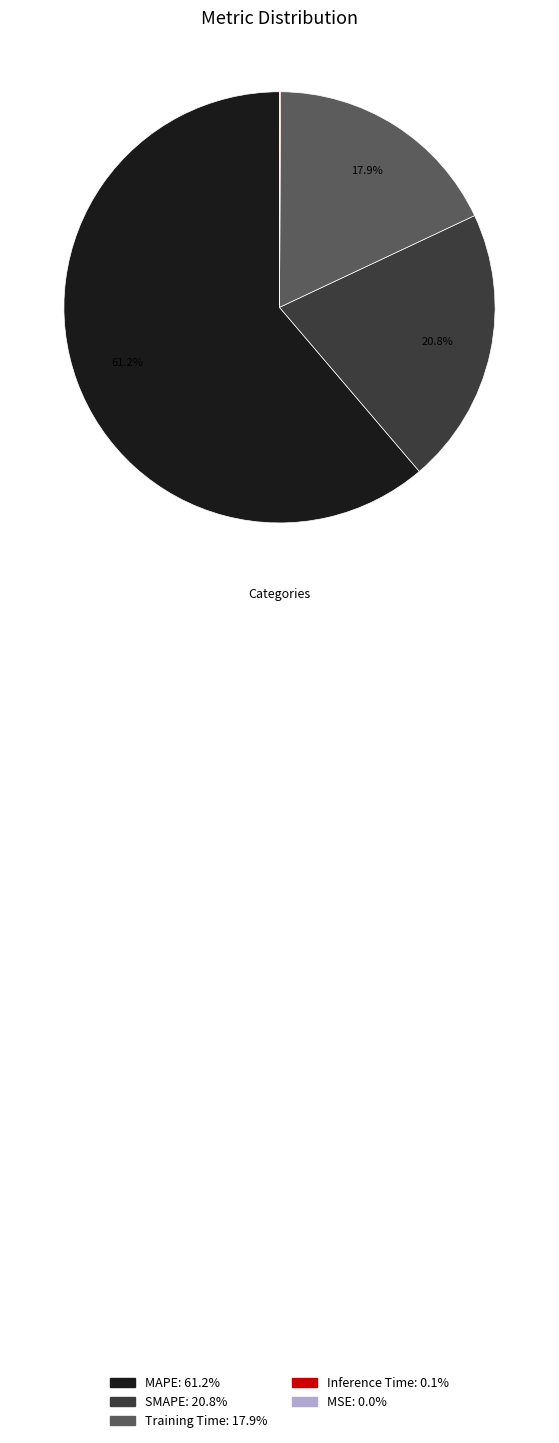

Which category has the biggest portion of the pie?

MAPE